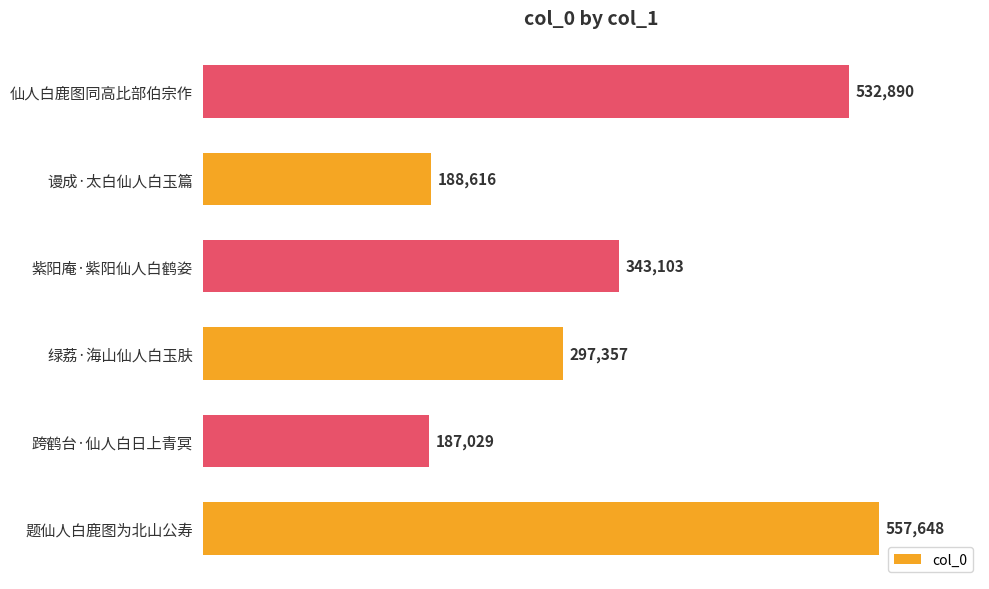

What is the ratio of the value at 绿荔·海山仙人白玉肤 to the value at 跨鹤台·仙人白日上青冥?

1.6